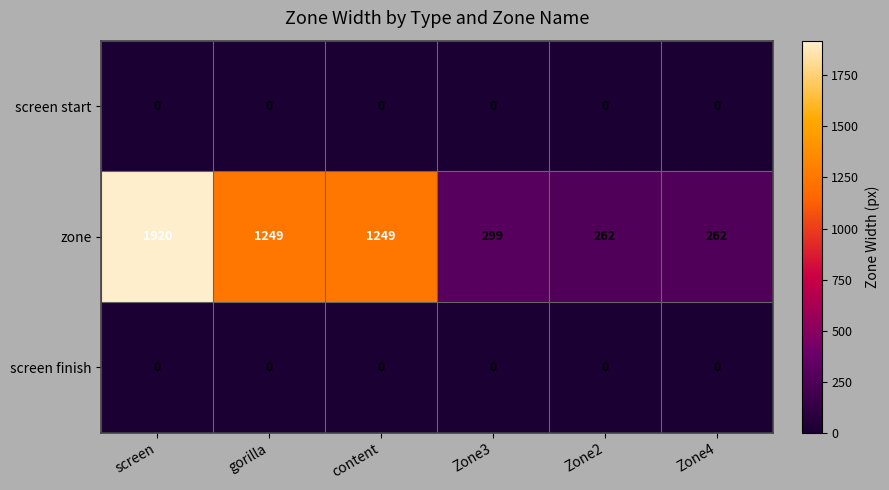

True or false: screen start has a value of 0 at gorilla.

True